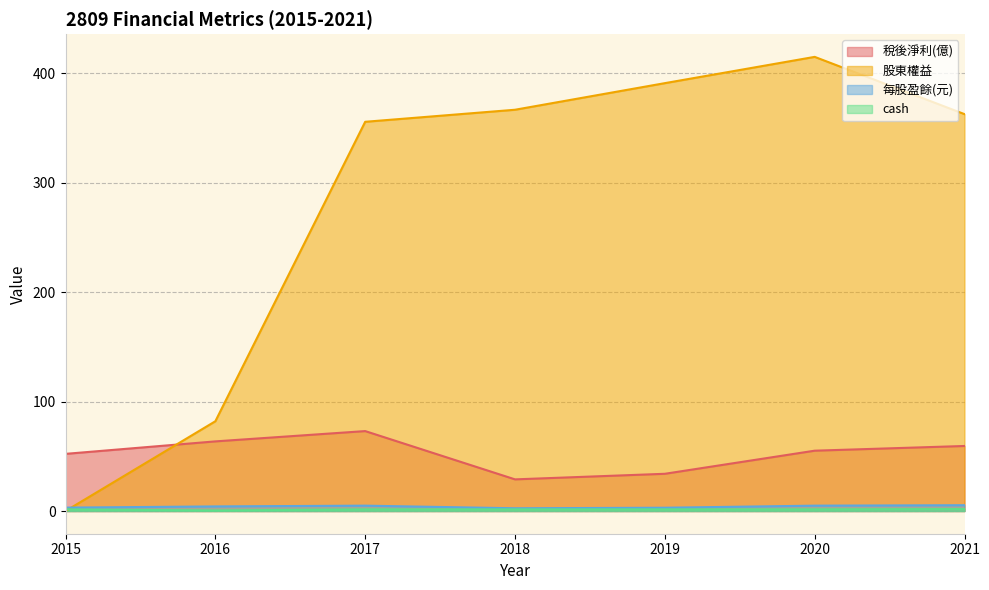

How many interior local valleys does the cash series have?

1